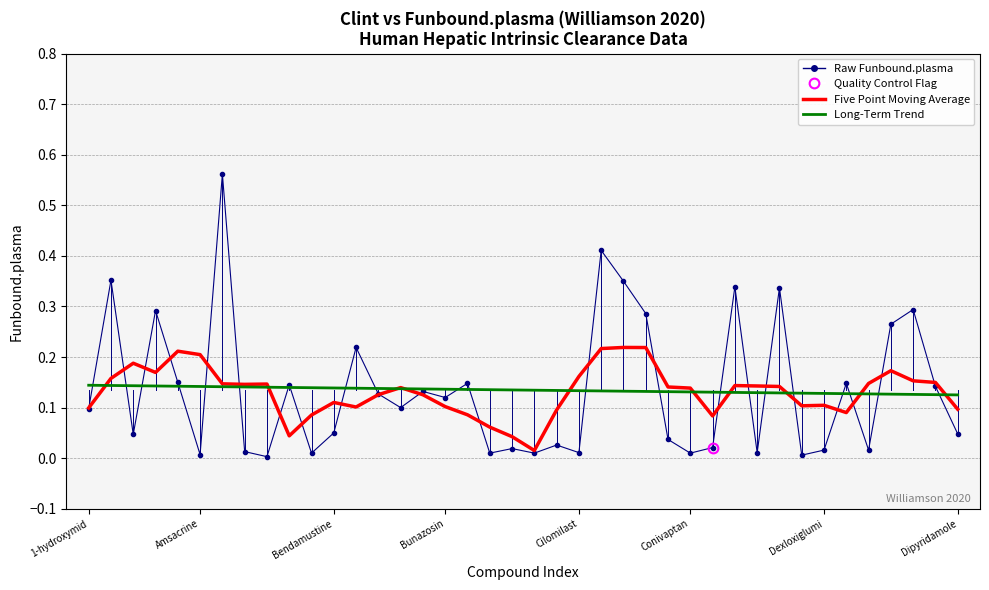

At 19, list the series in order from largest to smallest.

Long-Term Trend, Five Point Moving Average, Raw Funbound.plasma